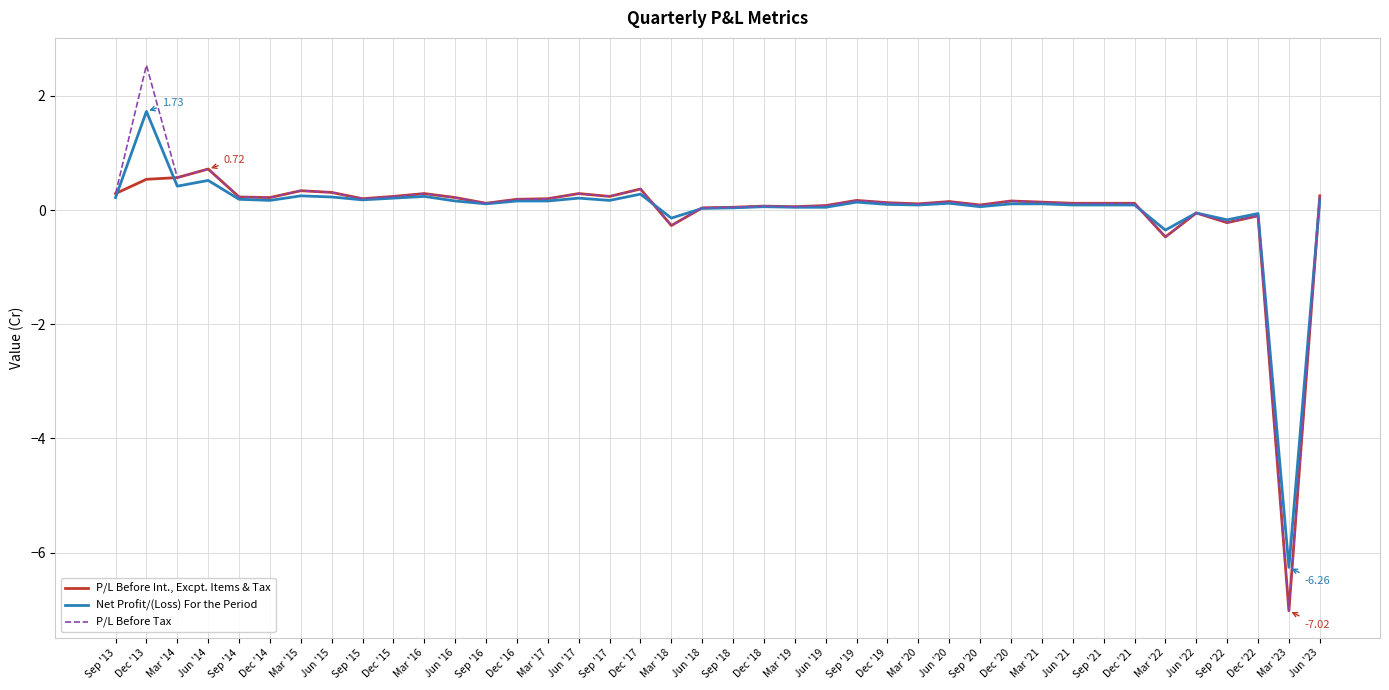

What are all the series names shown in the legend?

P/L Before Int., Excpt. Items & Tax, Net Profit/(Loss) For the Period, P/L Before Tax